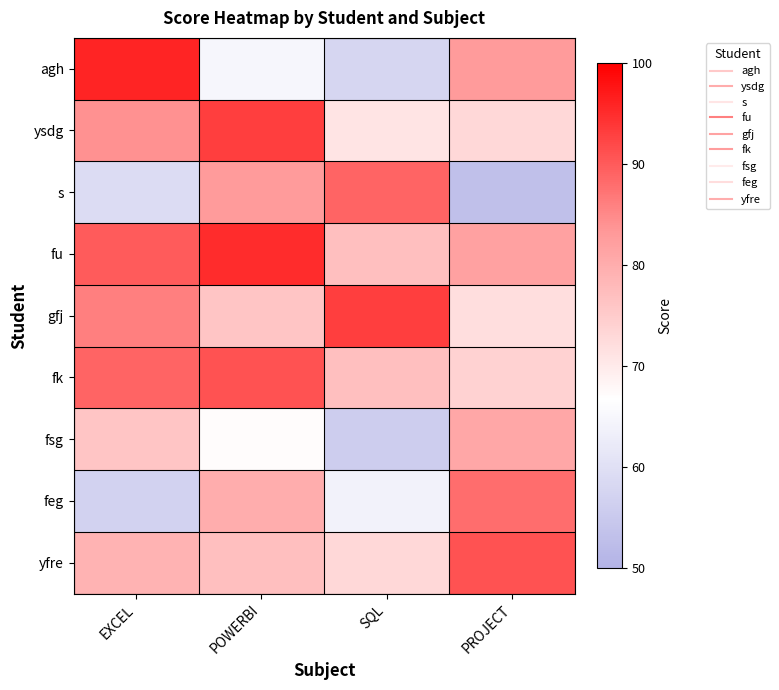

Between SQL and POWERBI, which is larger?

POWERBI